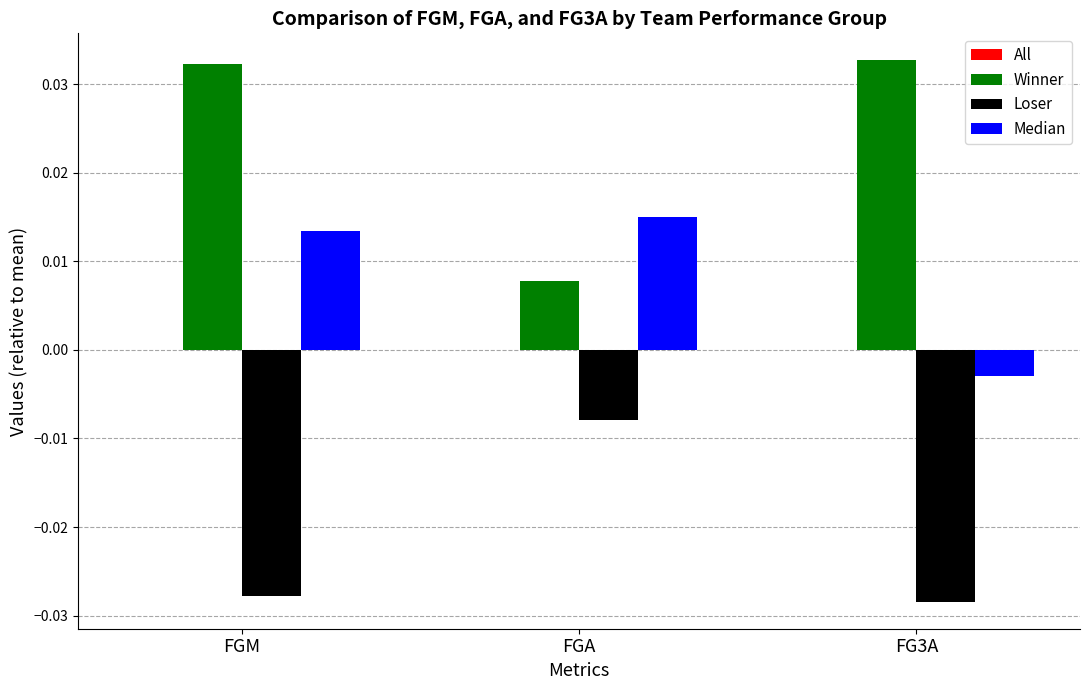

Which series has the largest total across all categories?

Winner